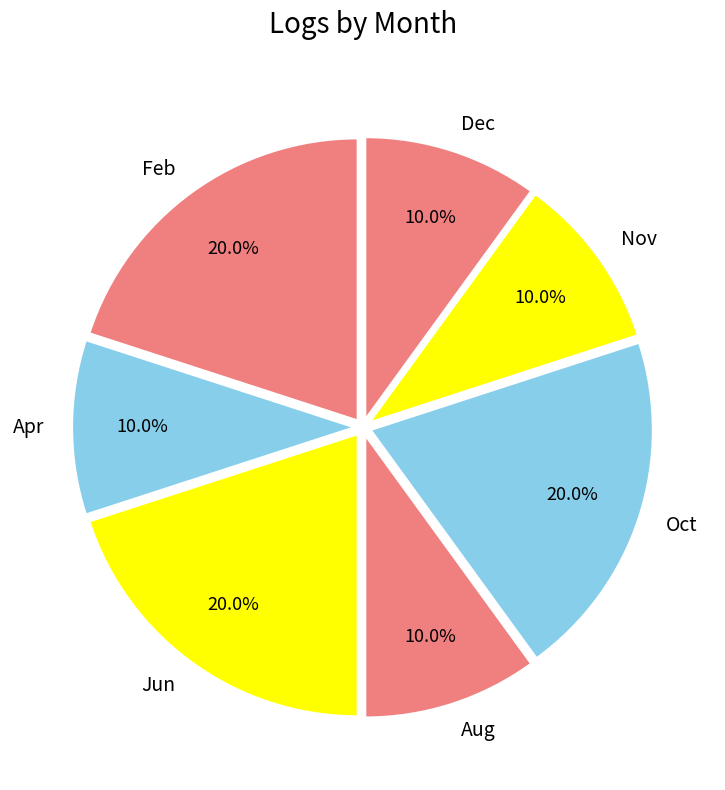

The Nov slice represents 1% of the pie. True or false?

False